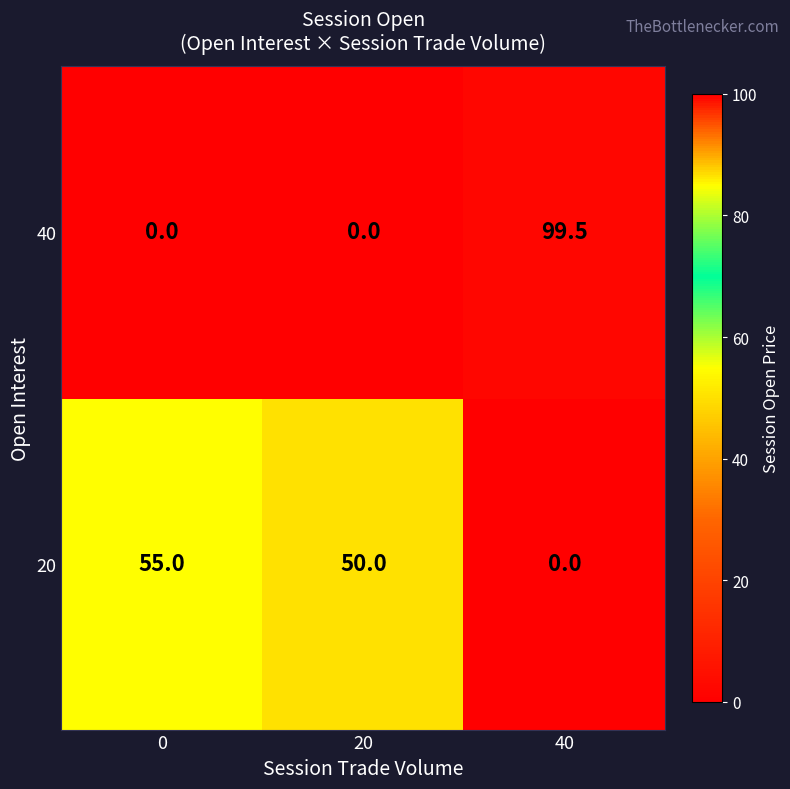

Reading left to right, list all the values displayed in this chart.

40: 0=0.0	20=0.0	40=99.5
20: 0=55.0	20=50.0	40=0.0